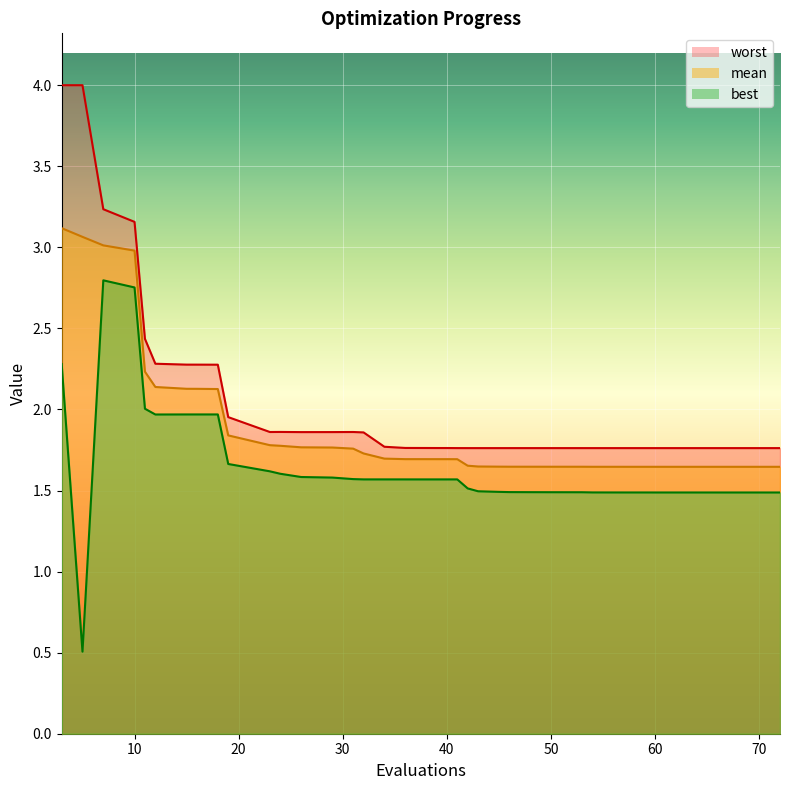

Reading left to right, transcribe all the data shown in this chart.

mean: 3.1	3.1	3.0	3.0	2.2	2.1	2.1	2.1	2.1	1.8	1.8	1.8	1.8	1.8	1.8	1.7	1.7	1.7	1.7	1.7	1.7	1.7	1.7	1.6	1.6	1.6	1.6	1.6	1.6	1.6	1.6	1.6	1.6	1.6	1.6	1.6	1.6	1.6	1.6	1.6
best: 2.3	0.5	2.8	2.8	2.0	2.0	2.0	2.0	2.0	1.7	1.6	1.6	1.6	1.6	1.6	1.6	1.6	1.6	1.6	1.6	1.6	1.6	1.5	1.5	1.5	1.5	1.5	1.5	1.5	1.5	1.5	1.5	1.5	1.5	1.5	1.5	1.5	1.5	1.5	1.5
worst: 4.0	4.0	3.2	3.2	2.4	2.3	2.3	2.3	2.3	2.0	1.9	1.9	1.9	1.9	1.9	1.9	1.8	1.8	1.8	1.8	1.8	1.8	1.8	1.8	1.8	1.8	1.8	1.8	1.8	1.8	1.8	1.8	1.8	1.8	1.8	1.8	1.8	1.8	1.8	1.8